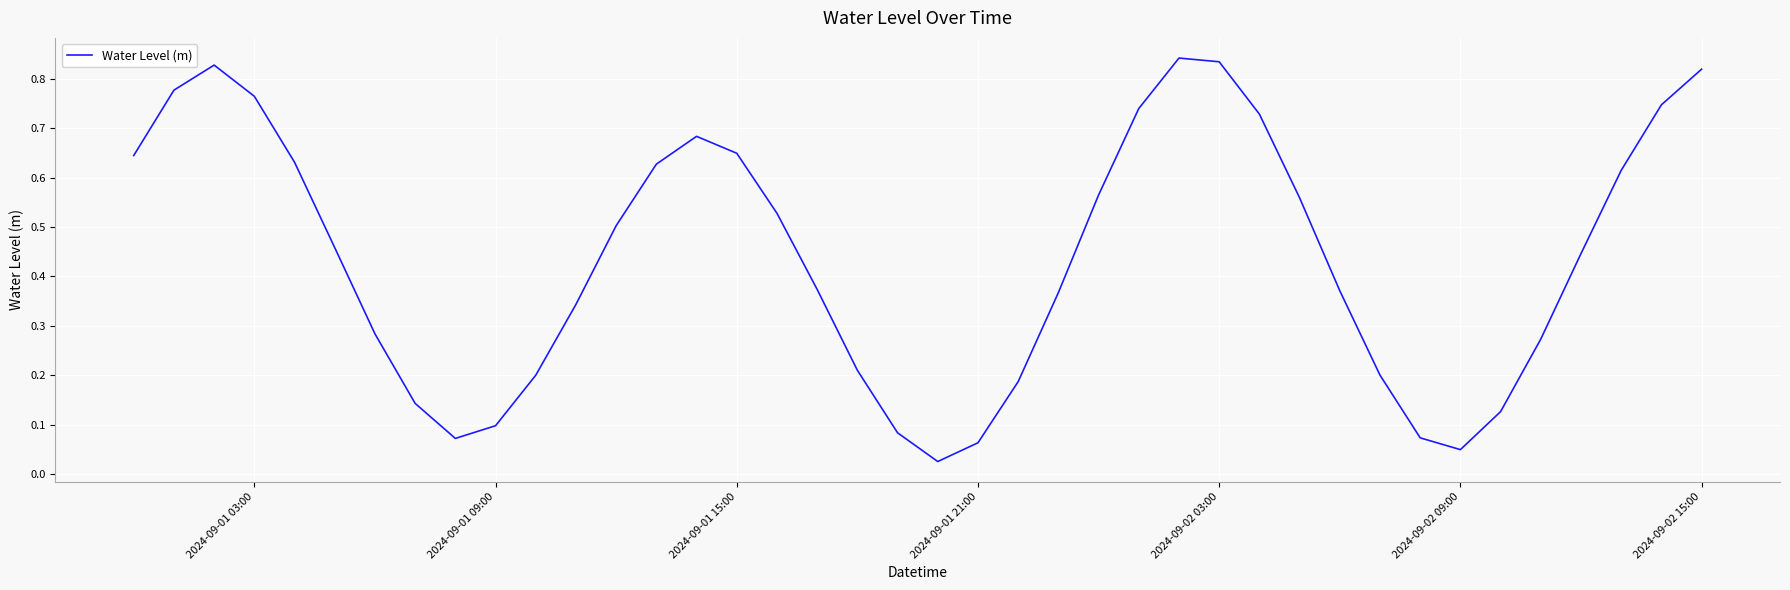

Reading right to left, extract all data points from this chart.

0.8	0.7	0.6	0.4	0.3	0.1	0.0	0.1	0.2	0.4	0.6	0.7	0.8	0.8	0.7	0.6	0.4	0.2	0.1	0.0	0.1	0.2	0.4	0.5	0.6	0.7	0.6	0.5	0.3	0.2	0.1	0.1	0.1	0.3	0.5	0.6	0.8	0.8	0.8	0.6